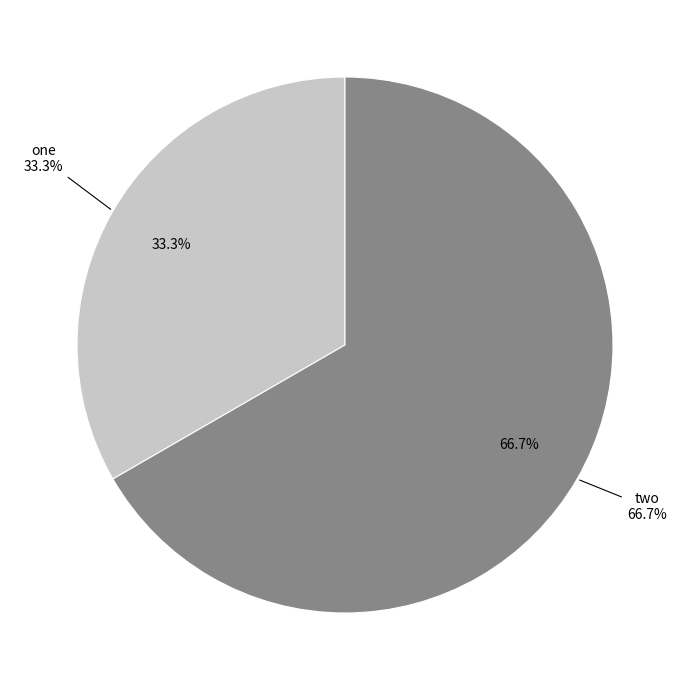

To the nearest percent, what is the average slice percentage?

50%